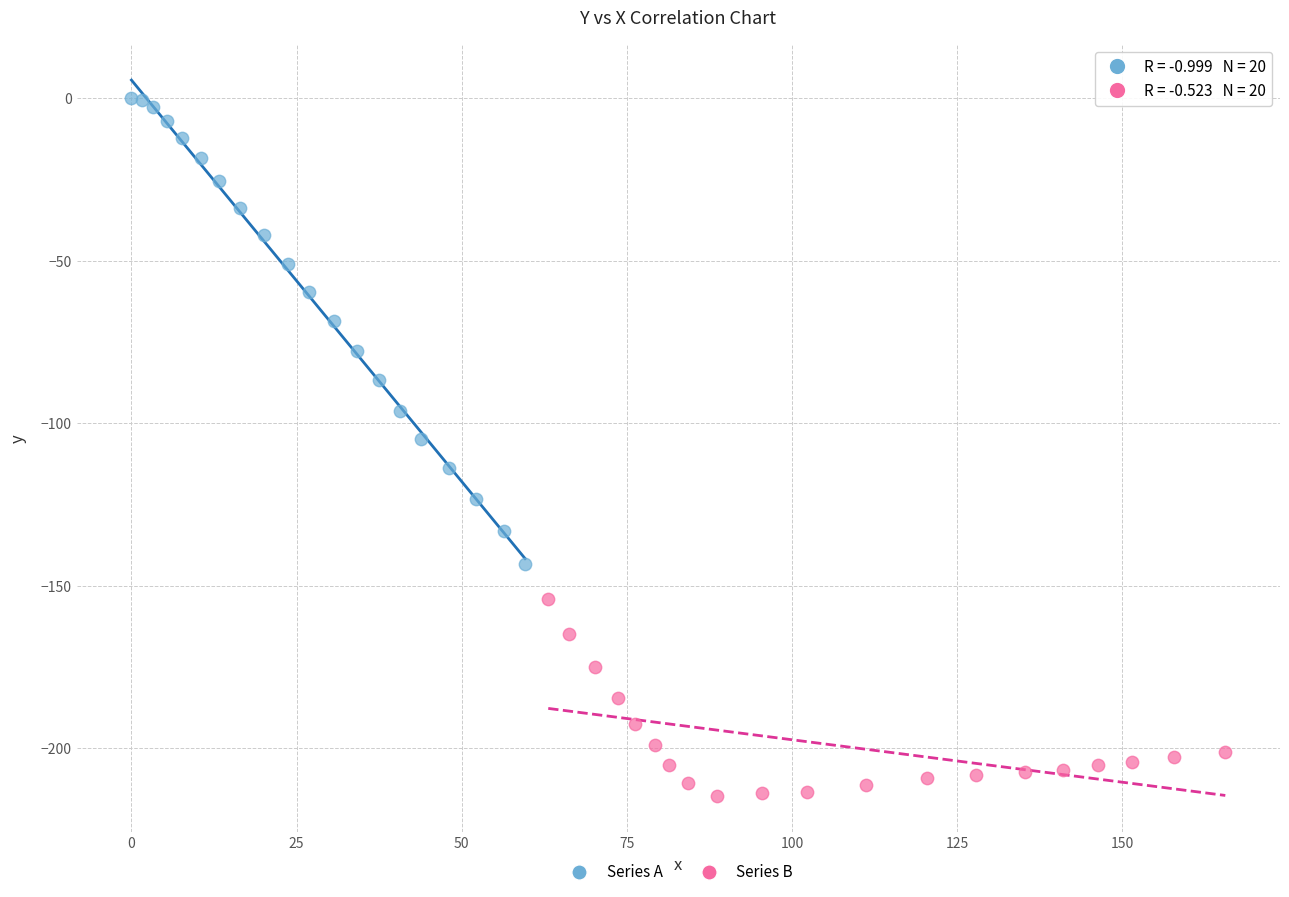

Which series reaches the minimum Y coordinate?

Series B